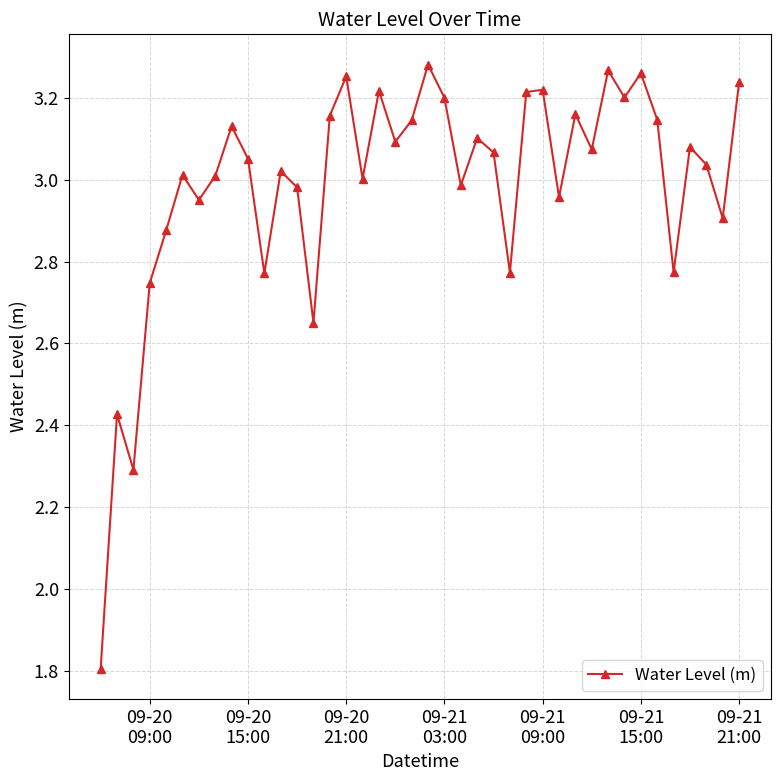

What is the minimum value shown in the chart?

1.8